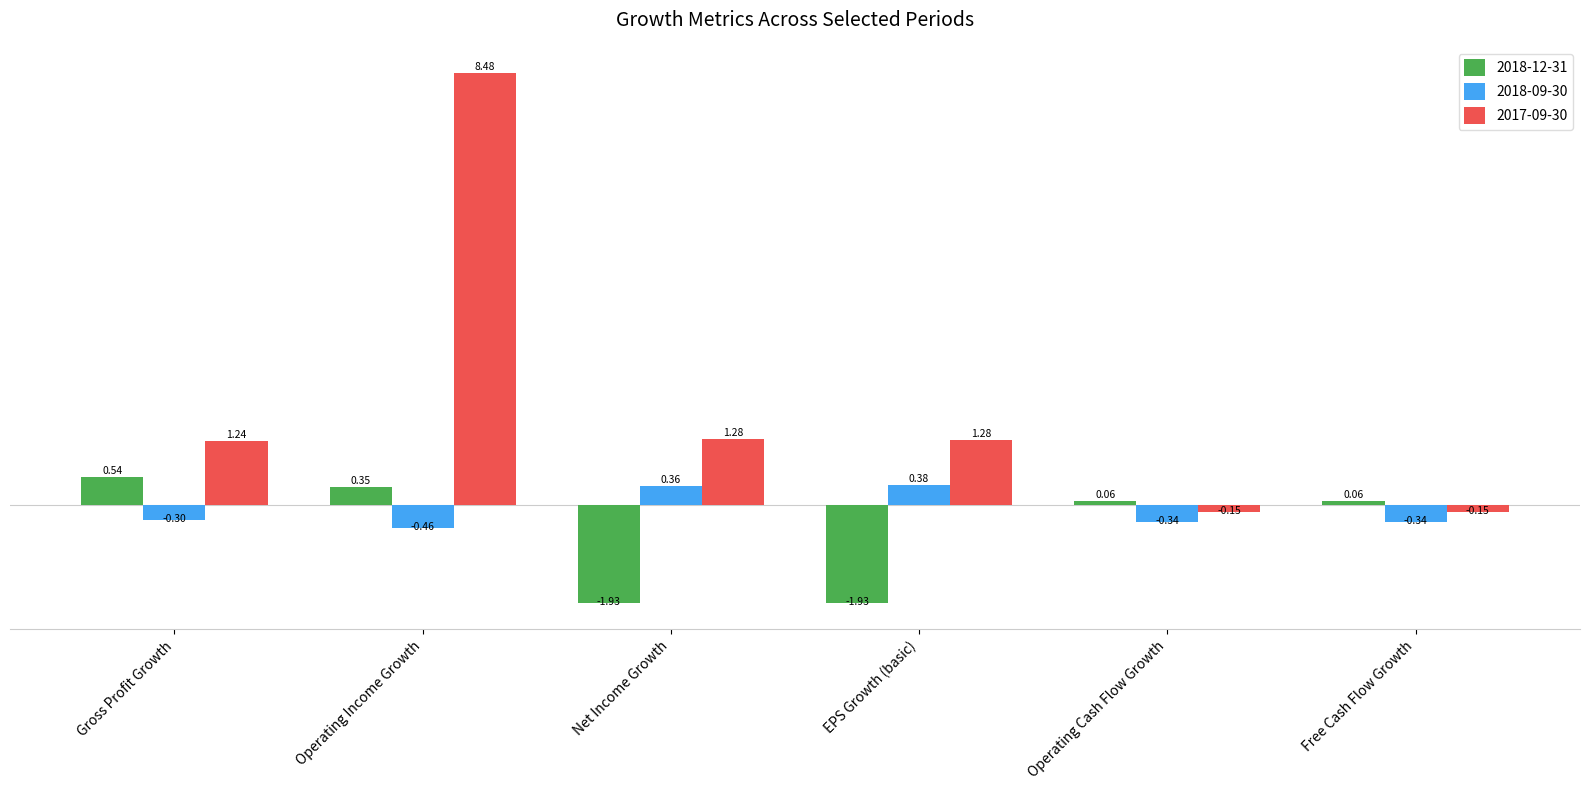

What is the label of the 2nd bar from the left?

Operating Income Growth